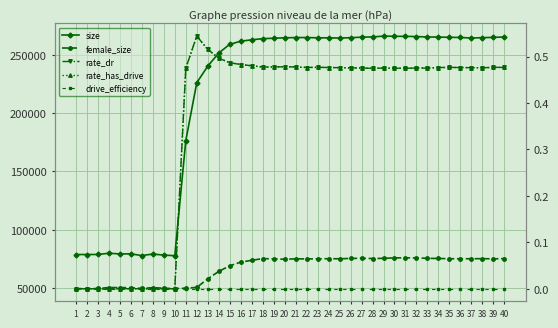

True or false: rate_has_drive has more than 1 interior local peaks.

True